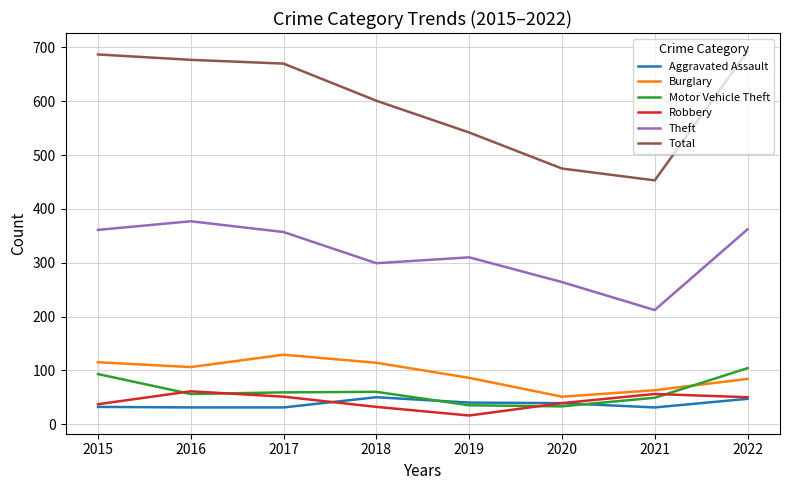

At which category does the chart reach its minimum across all series?

2019